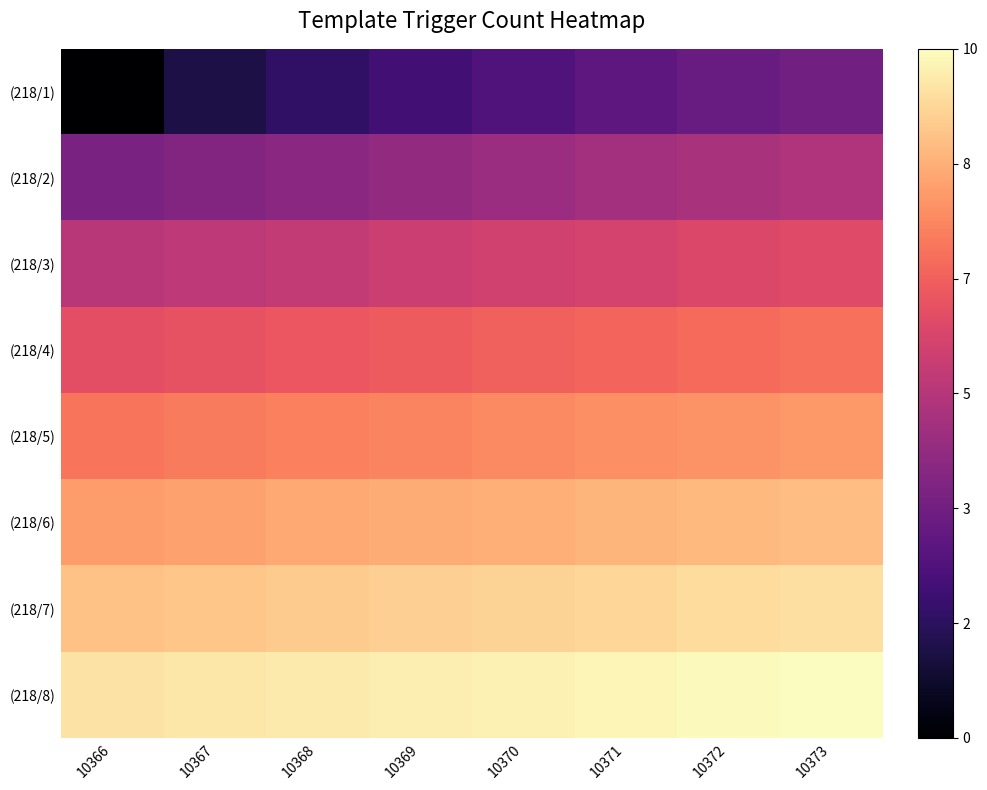

Reading left to right, list all the values displayed in this chart.

(218/1): 10366=0.0	10367=1.0	10368=1.4	10369=1.7	10370=2.0	10371=2.2	10372=2.4	10373=2.6
(218/2): 10366=2.8	10367=3.0	10368=3.2	10369=3.3	10370=3.5	10371=3.6	10372=3.7	10373=3.9
(218/3): 10366=4.0	10367=4.1	10368=4.2	10369=4.4	10370=4.5	10371=4.6	10372=4.7	10373=4.8
(218/4): 10366=4.9	10367=5.0	10368=5.1	10369=5.2	10370=5.3	10371=5.4	10372=5.5	10373=5.6
(218/5): 10366=5.7	10367=5.7	10368=5.8	10369=5.9	10370=6.0	10371=6.1	10372=6.2	10373=6.2
(218/6): 10366=6.3	10367=6.4	10368=6.5	10369=6.6	10370=6.6	10371=6.7	10372=6.8	10373=6.9
(218/7): 10366=6.9	10367=7.0	10368=7.1	10369=7.1	10370=7.2	10371=7.3	10372=7.3	10373=7.4
(218/8): 10366=7.5	10367=7.5	10368=7.6	10369=7.7	10370=7.7	10371=7.8	10372=7.9	10373=7.9